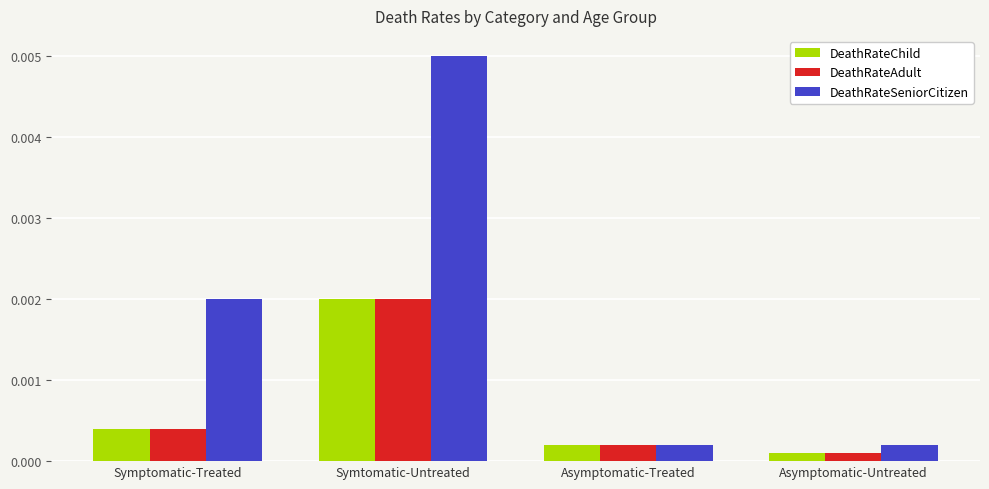

At how many categories does at least one series exceed 0?

4